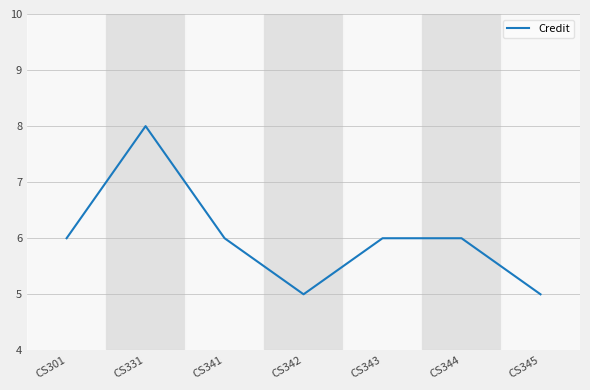

What is the maximum value shown in the chart?

8